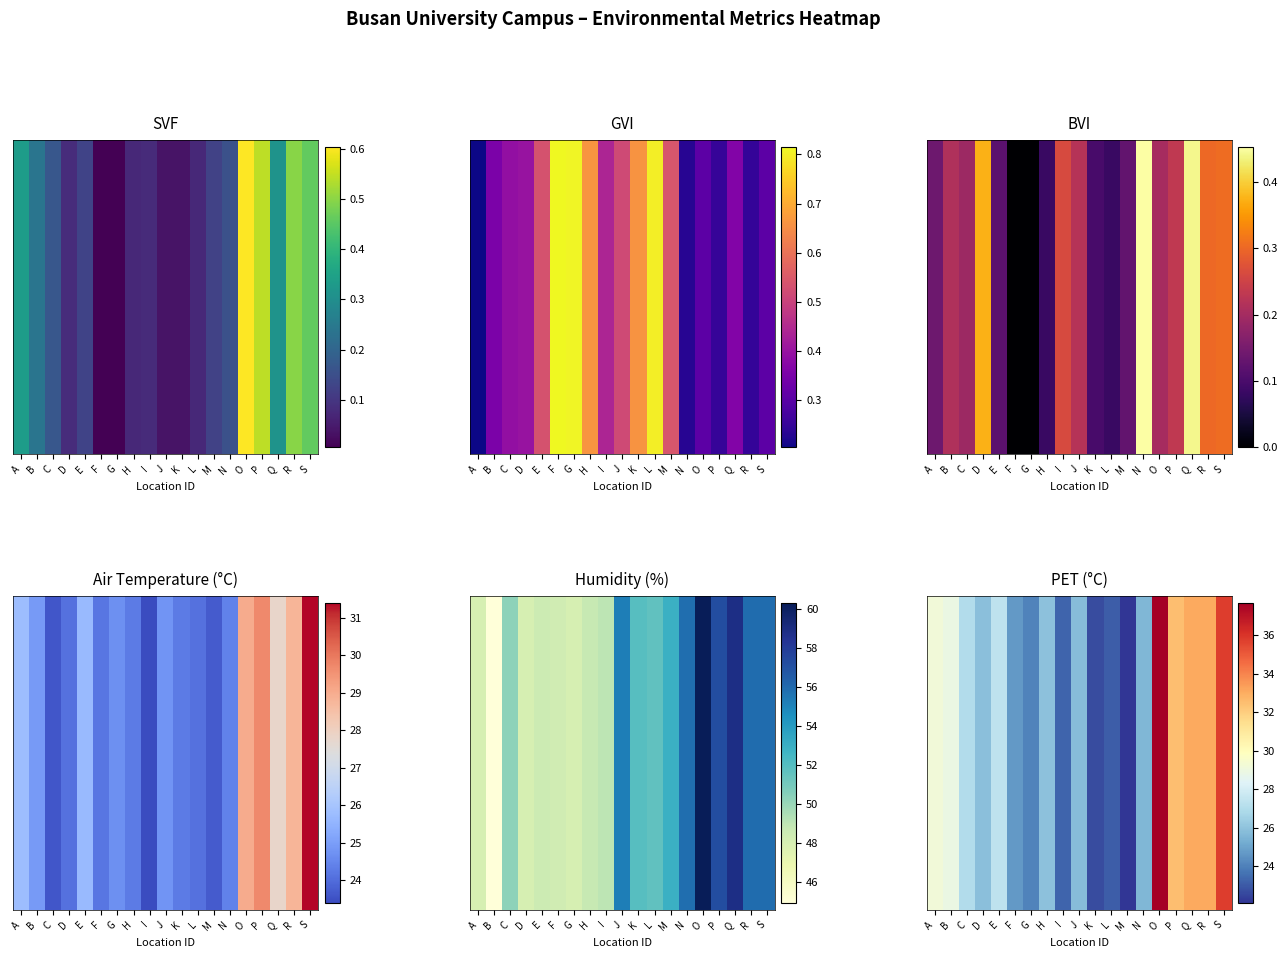

Reading right to left, what are all the values shown in this chart?

S=35.8	R=33.1	Q=33.1	P=32.5	O=37.7	N=25.6	M=22.1	L=23.1	K=22.7	J=25.8	I=23.3	H=26.0	G=24.1	F=24.7	E=27.4	D=25.9	C=27.0	B=28.9	A=29.2